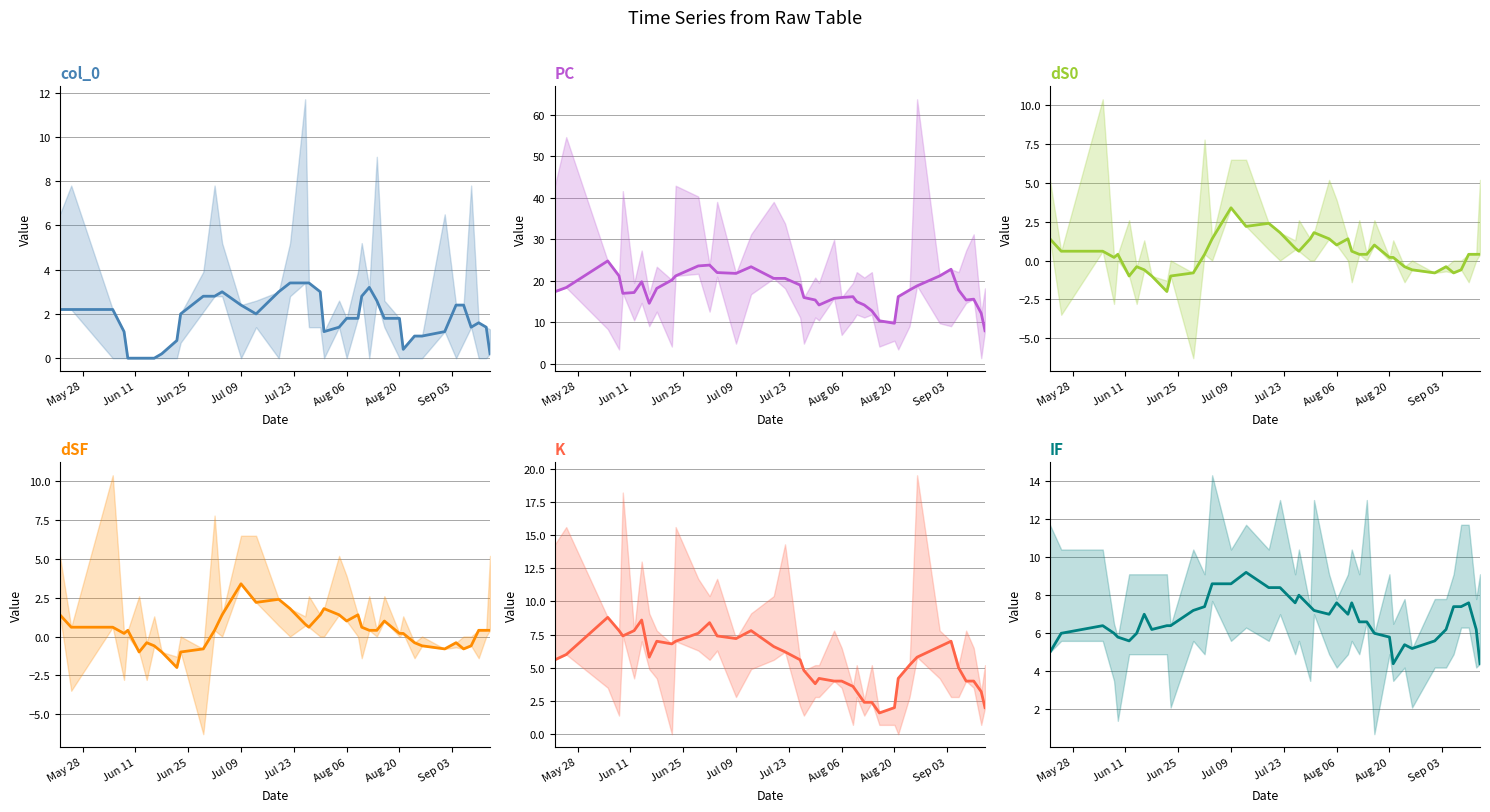

True or false: IF and dSF cross at least once.

False